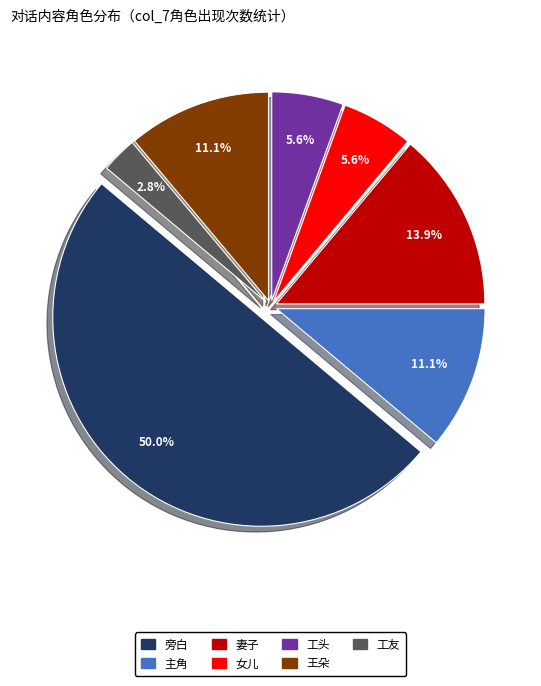

Is the sum of 主角 and 女儿 greater than half?

No